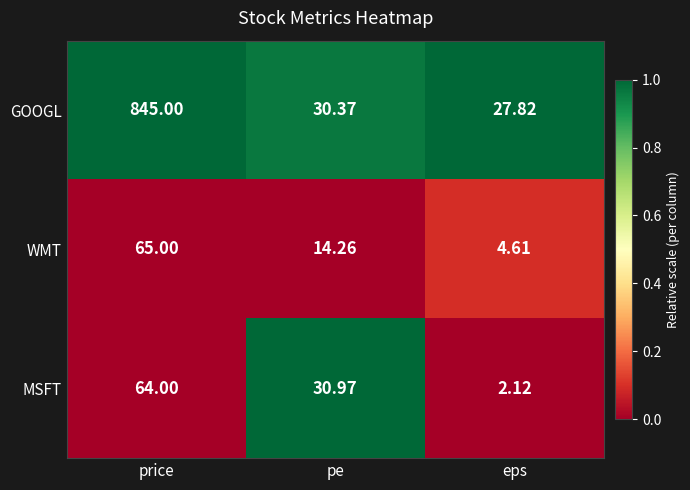

Which series has the largest total across all categories?

GOOGL